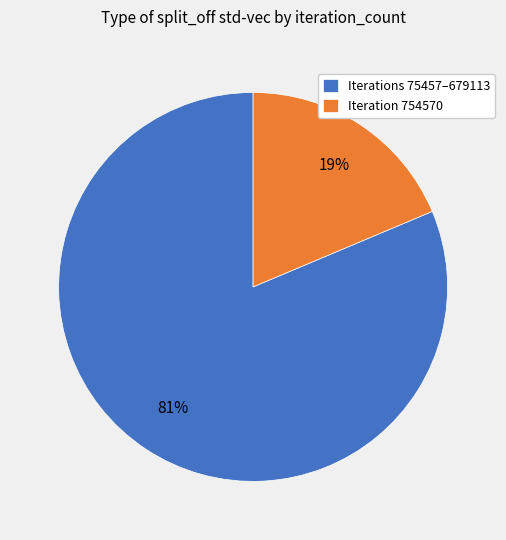

Which has a higher value, Iteration 754570 or Iterations 75457–679113?

Iterations 75457–679113